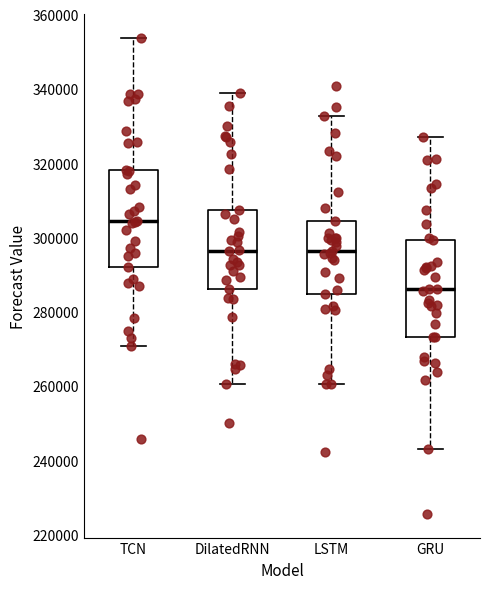

Where is the lower edge of the box for LSTM on the y-axis? The values are not printed on the chart, so give them approximately, as read against the axis.

284000